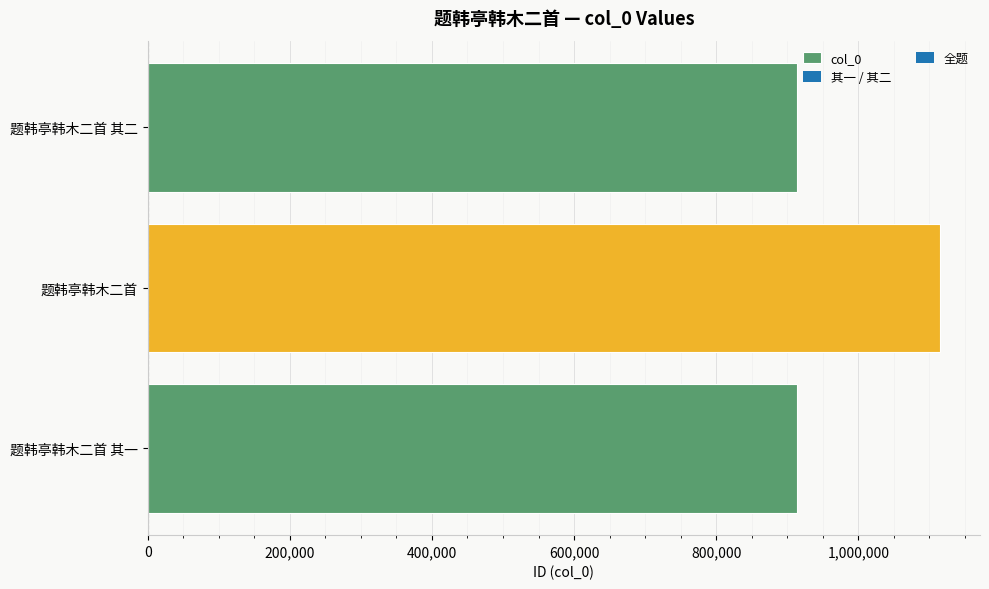

True or false: the data shows 1115547 at 题韩亭韩木二首.

True